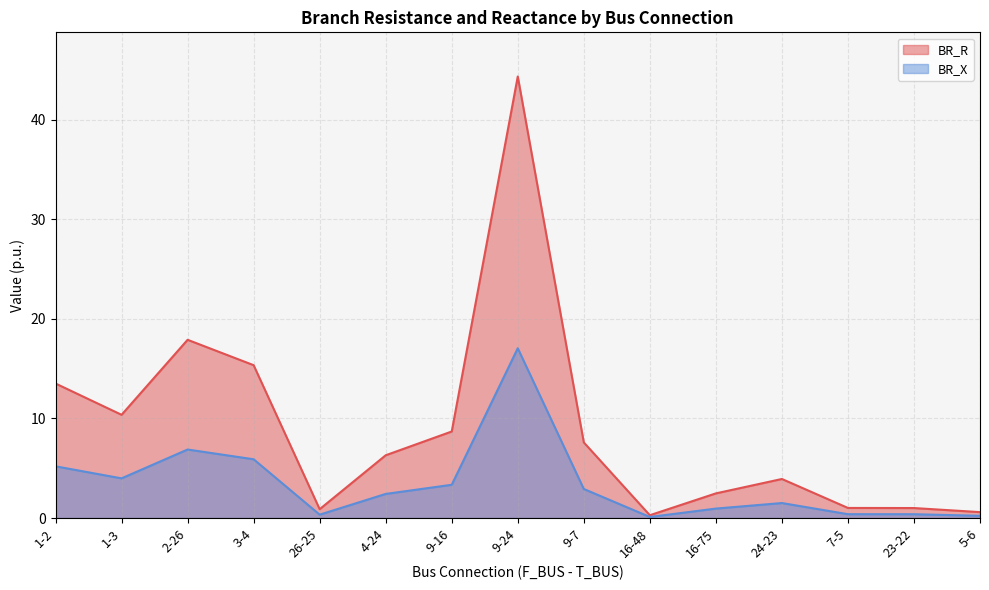

What are all the series names shown in the legend?

BR_R, BR_X